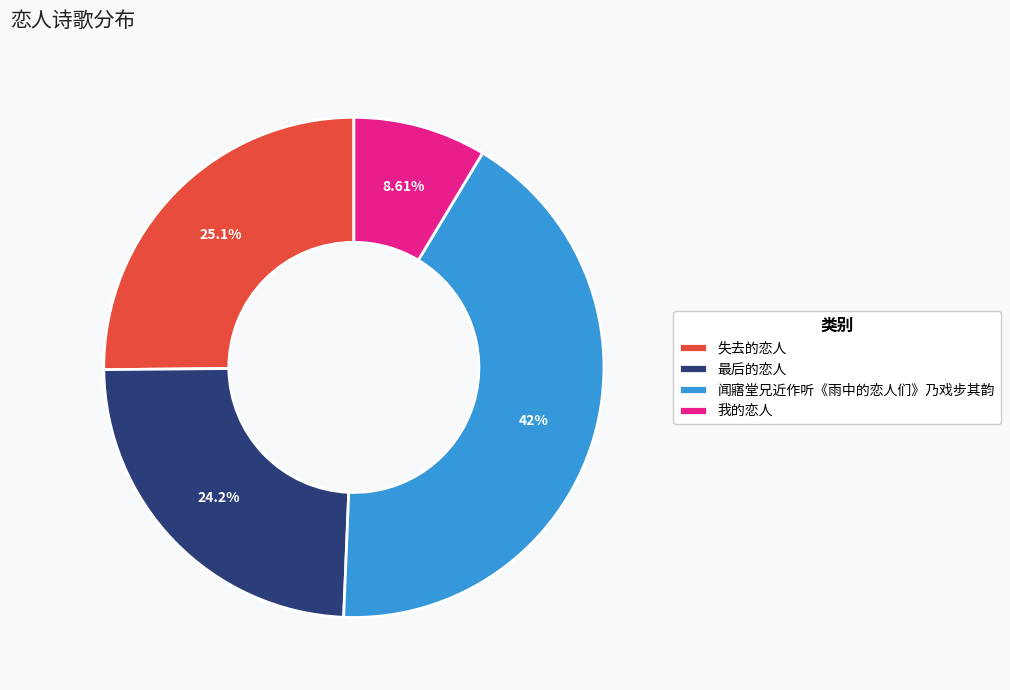

To the nearest percent, what is the combined percentage of 最后的恋人 and 我的恋人?

33%